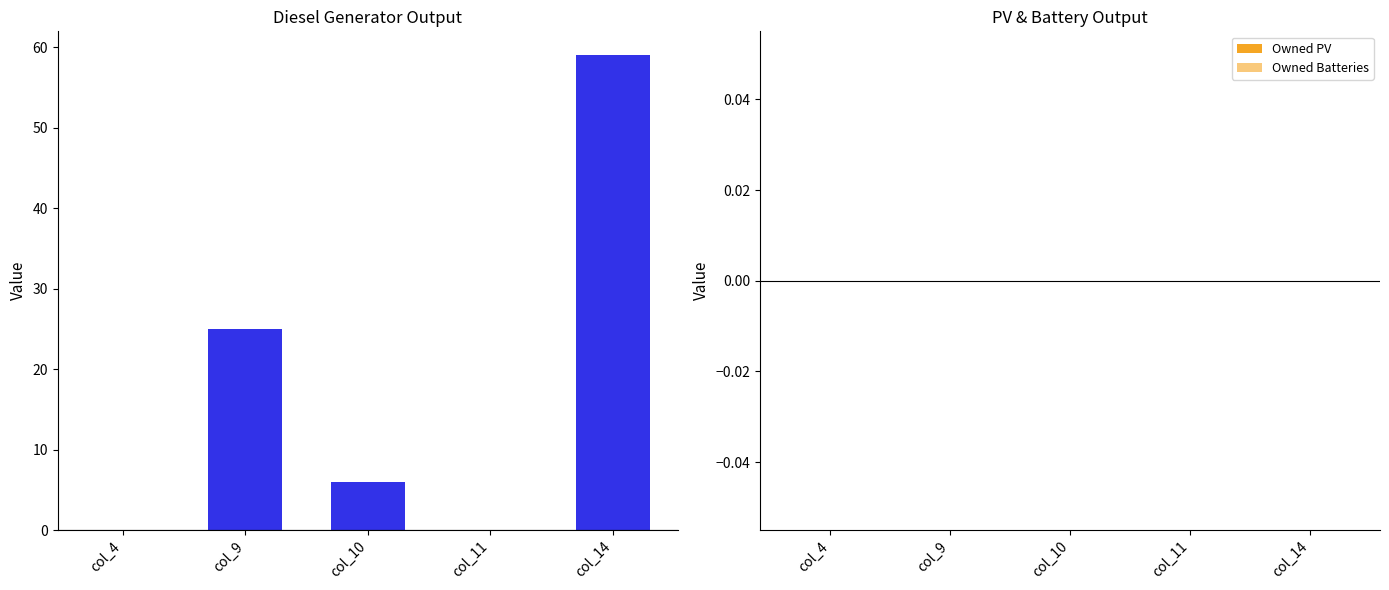

Does the chart contain stacked bars?

No